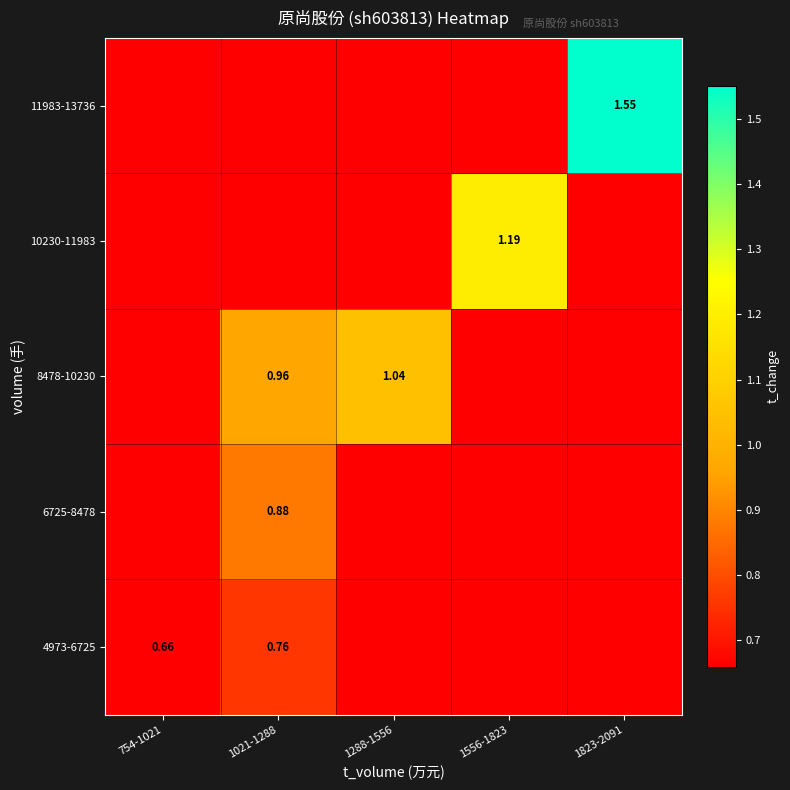

Which category has the highest value across all series?

1823-2091